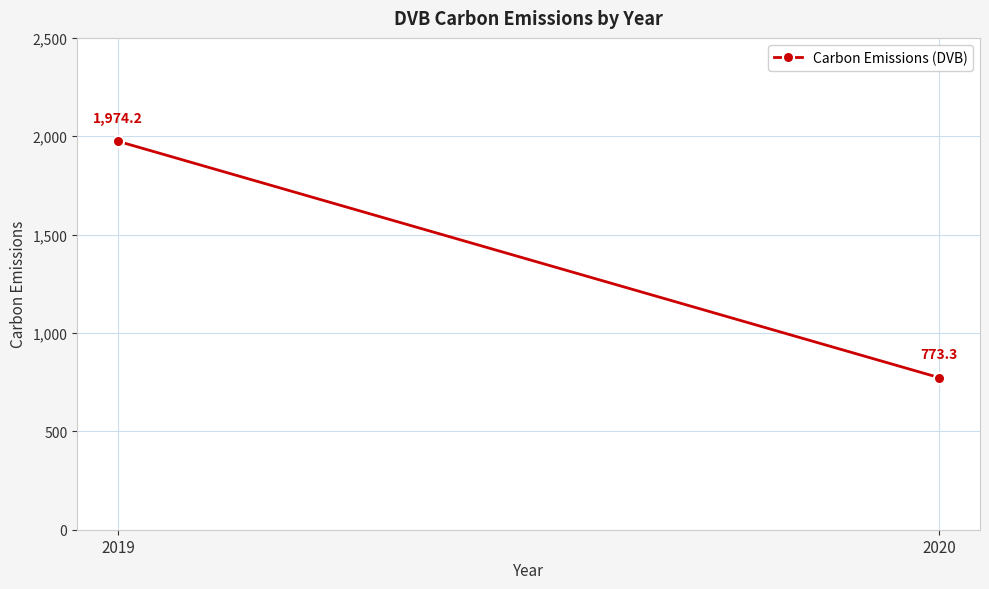

What is the maximum value shown in the chart?

1974.2